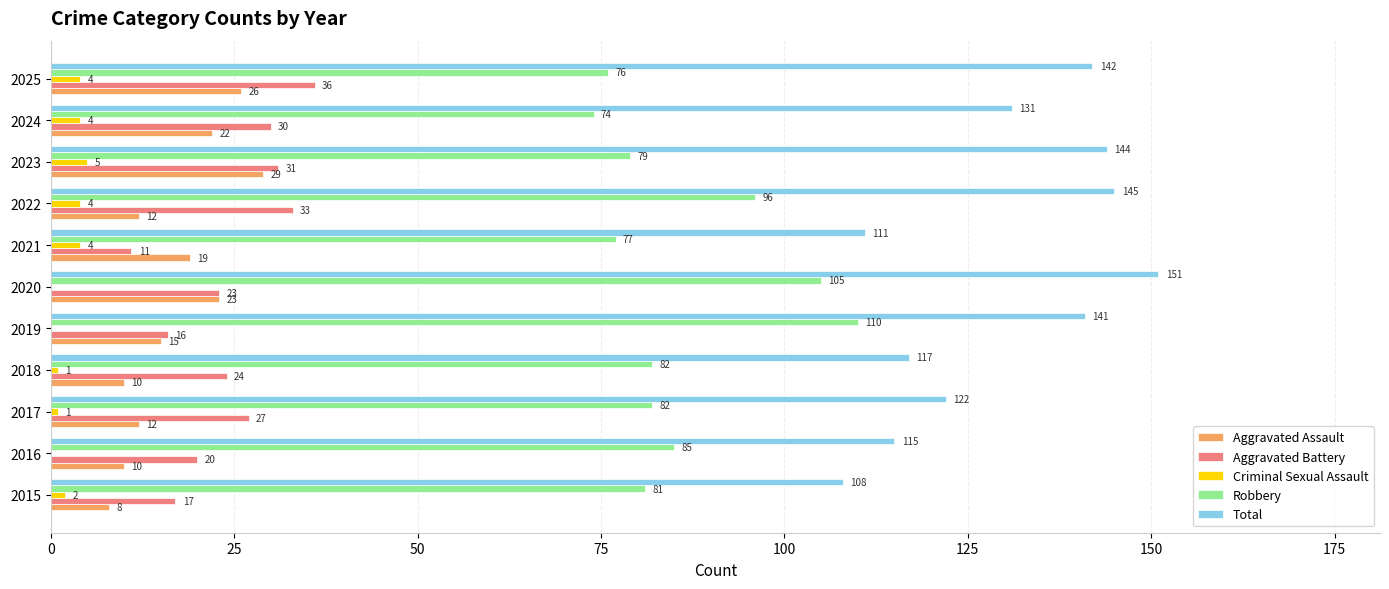

What is the sum of all Aggravated Battery values?

268